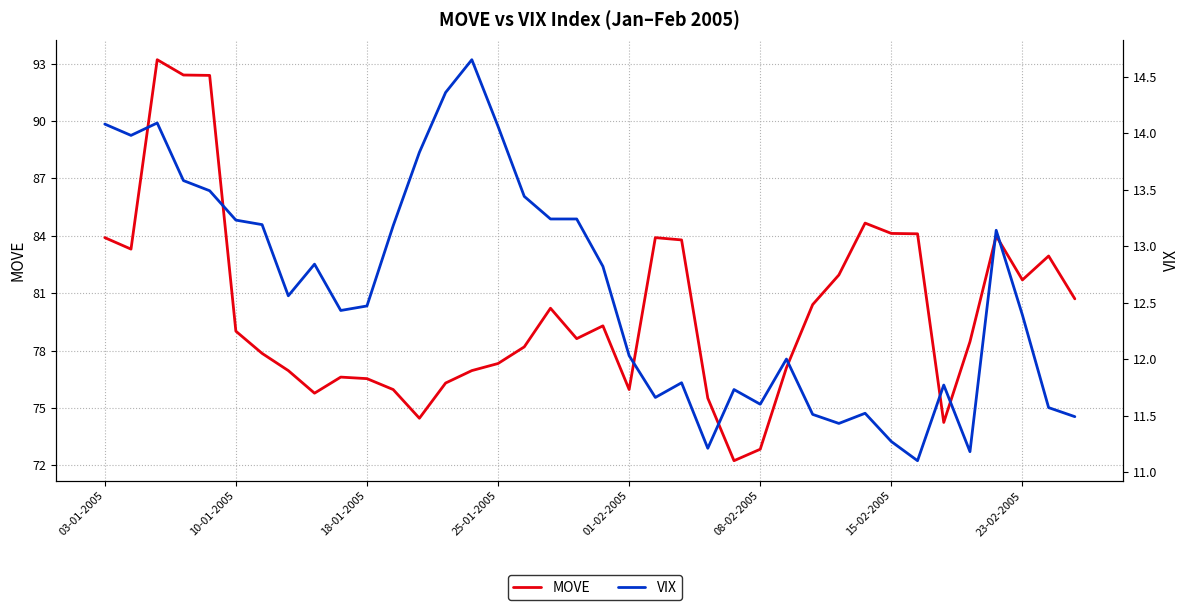

What is the maximum value shown in the chart?

93.2